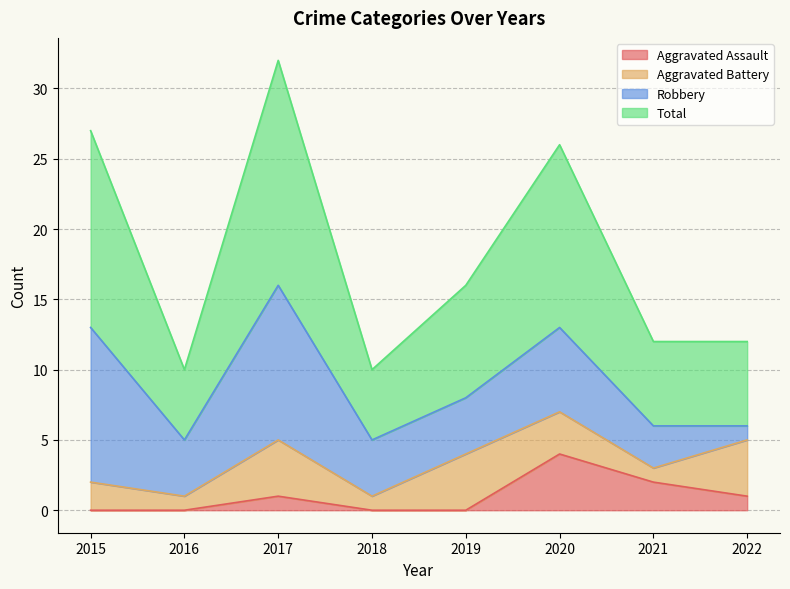

How many interior local peaks does the Aggravated Assault series have?

2